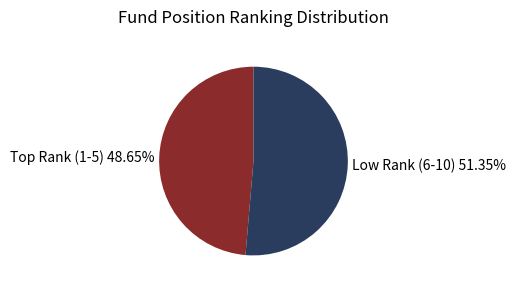

Which slice is the smallest?

Top Rank (1-5) 48.65%